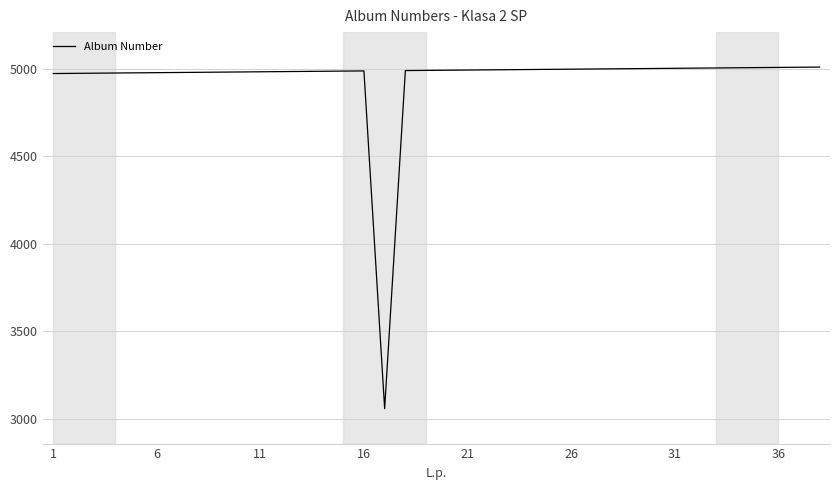

What is the difference between the maximum and minimum values?

1954